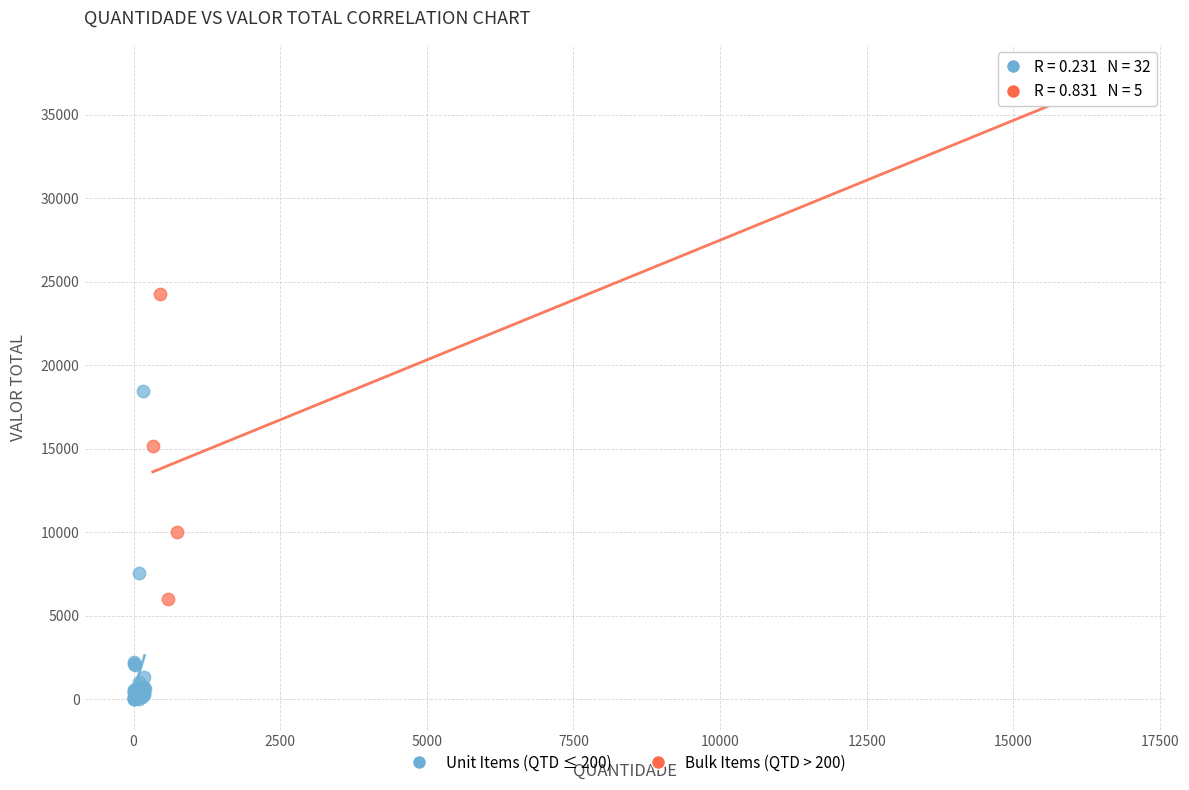

Which series has the largest Y range (max minus min)?

Bulk Items (QTD > 200)